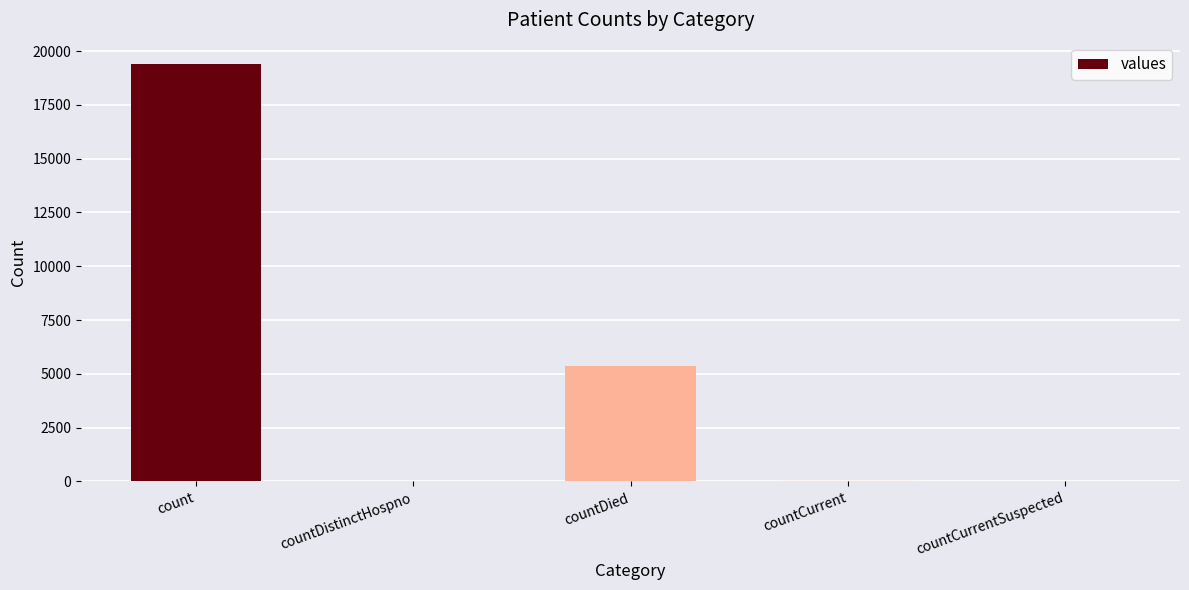

The chart shows a value of 12457 at countCurrentSuspected. True or false?

False